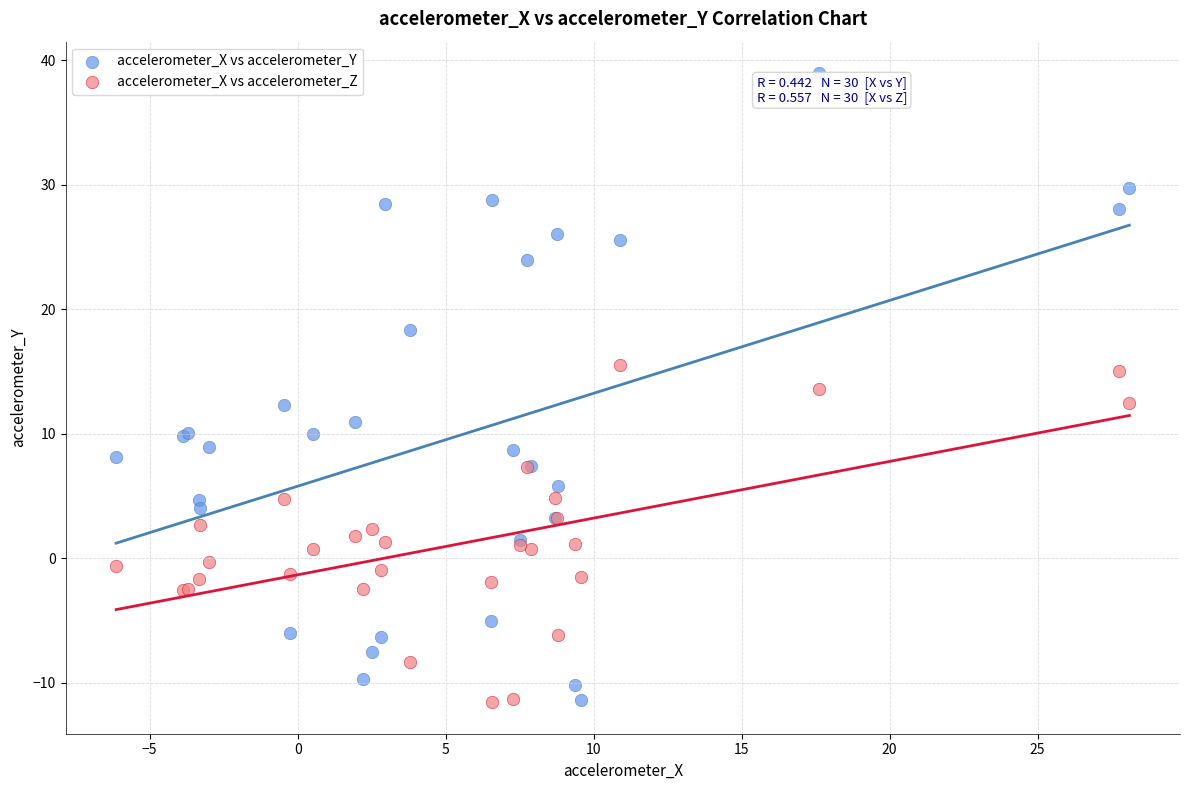

Which series has the largest Y range (max minus min)?

accelerometer_X vs accelerometer_Y